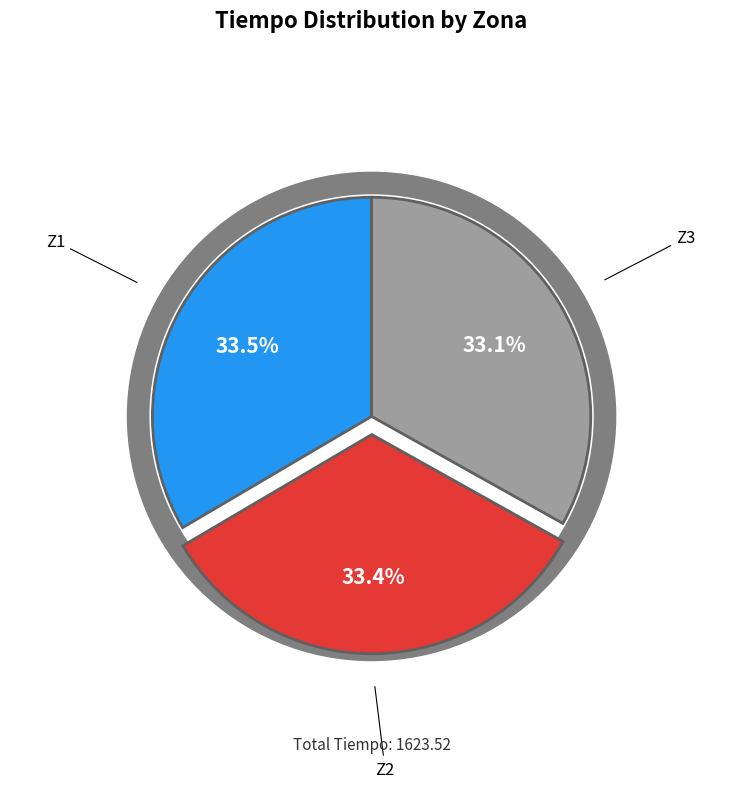

Combined, what portion of the pie is Z1 and Z3?

66.6%